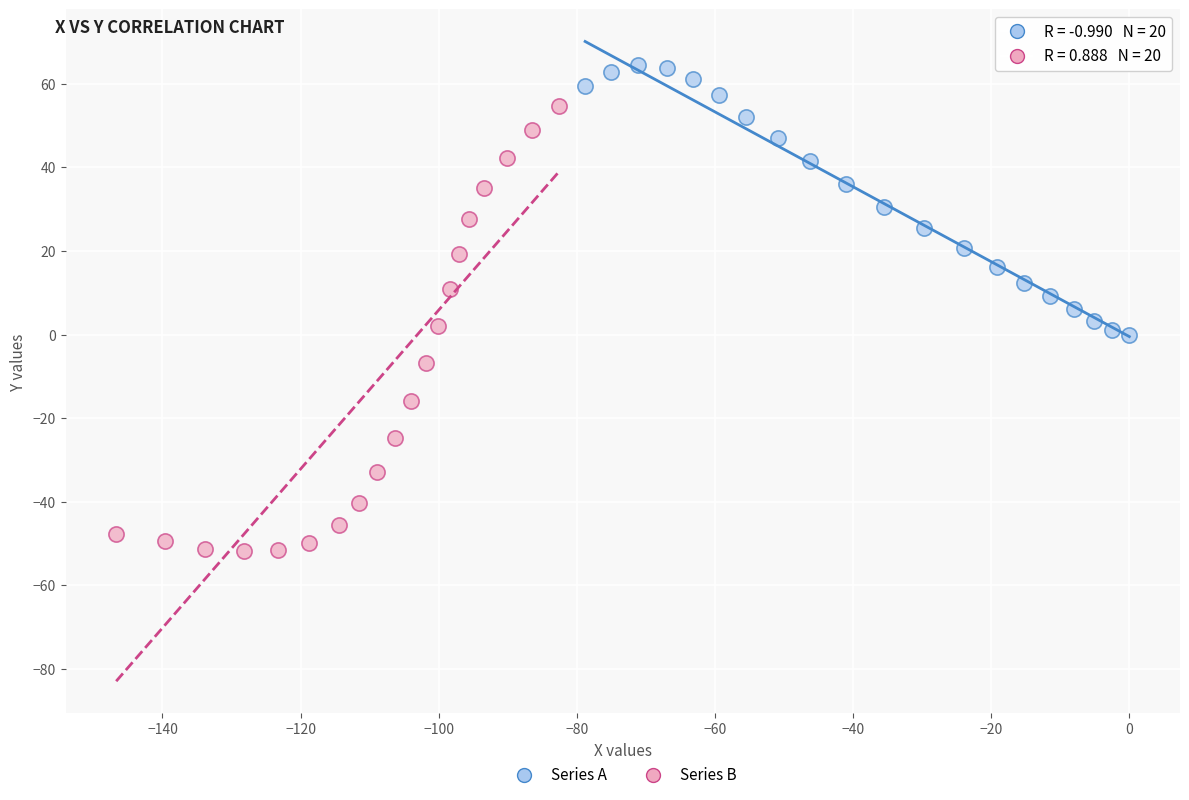

Which series reaches the maximum Y coordinate?

Series A